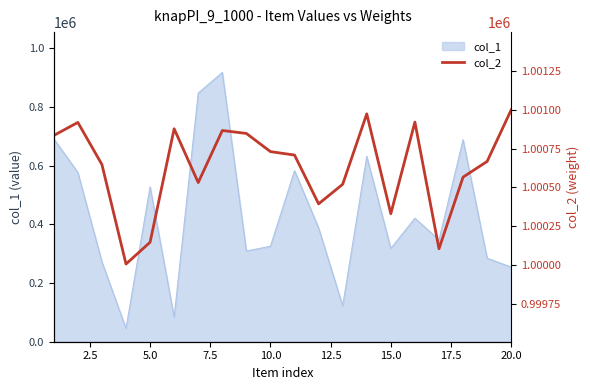

The chart shows a value of 1513057 at 17. True or false?

False